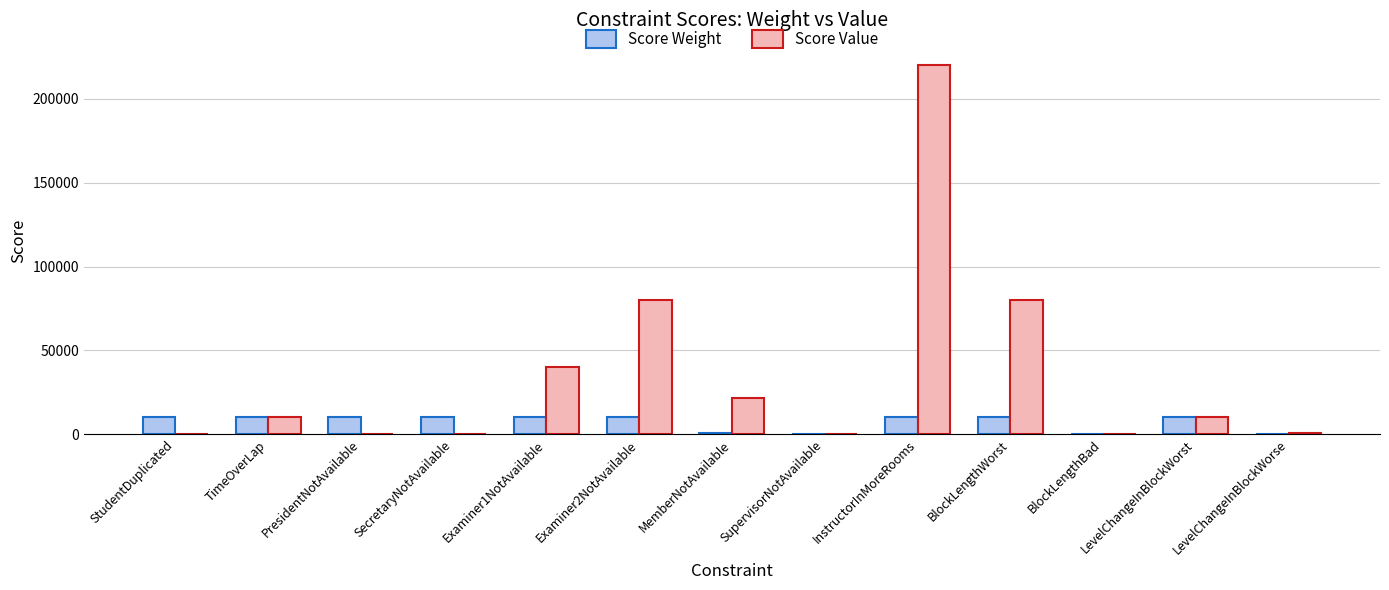

What is the sum of all Score Weight values?

90645